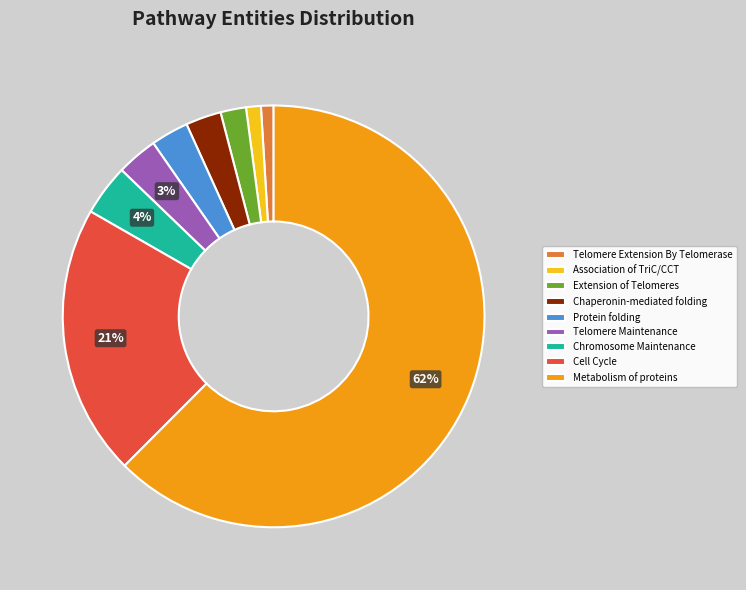

Is it true that Cell Cycle is 33% of the pie?

False